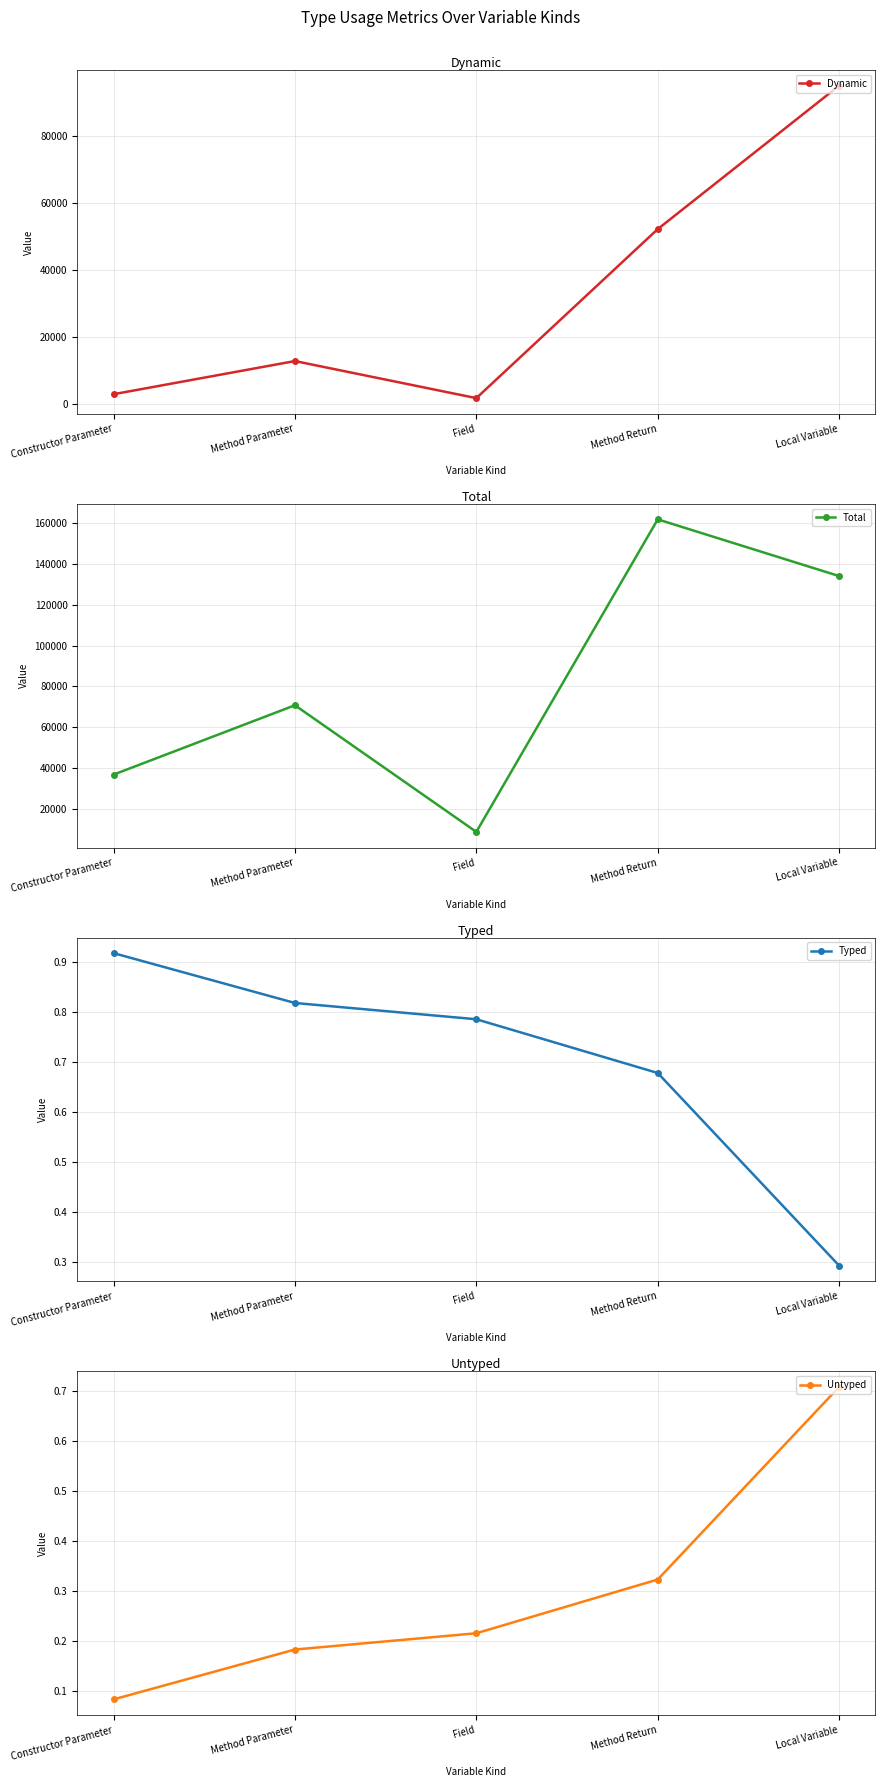

What is the total value across all series at Method Parameter?

83694.0